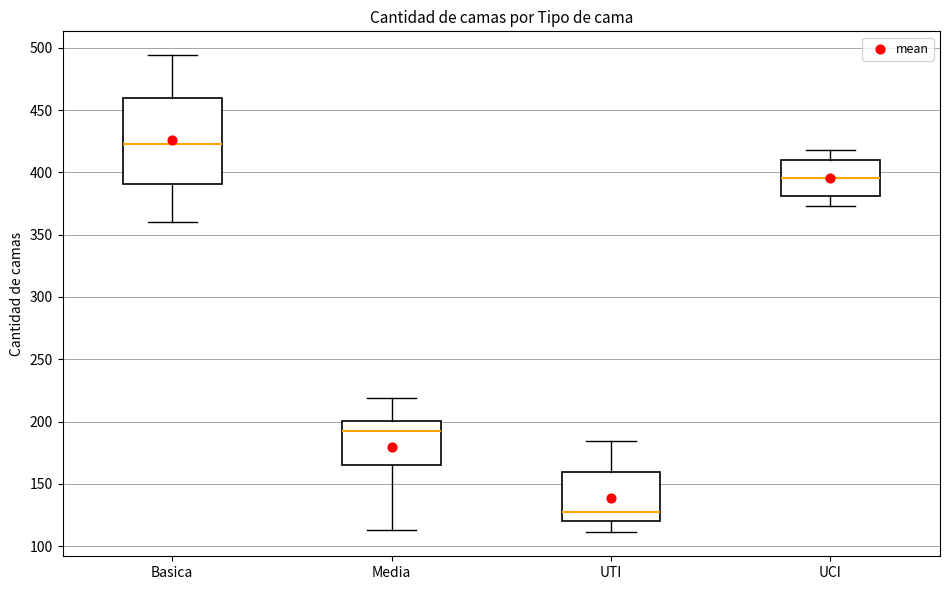

Where is the lower edge of the box for Media on the y-axis? The values are not printed on the chart, so give them approximately, as read against the axis.

165